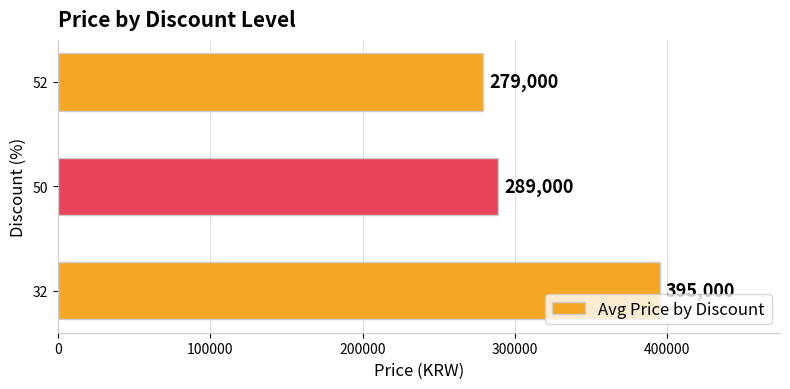

Reading bottom to top, extract all data points from this chart.

32=395000	50=289000	52=279000